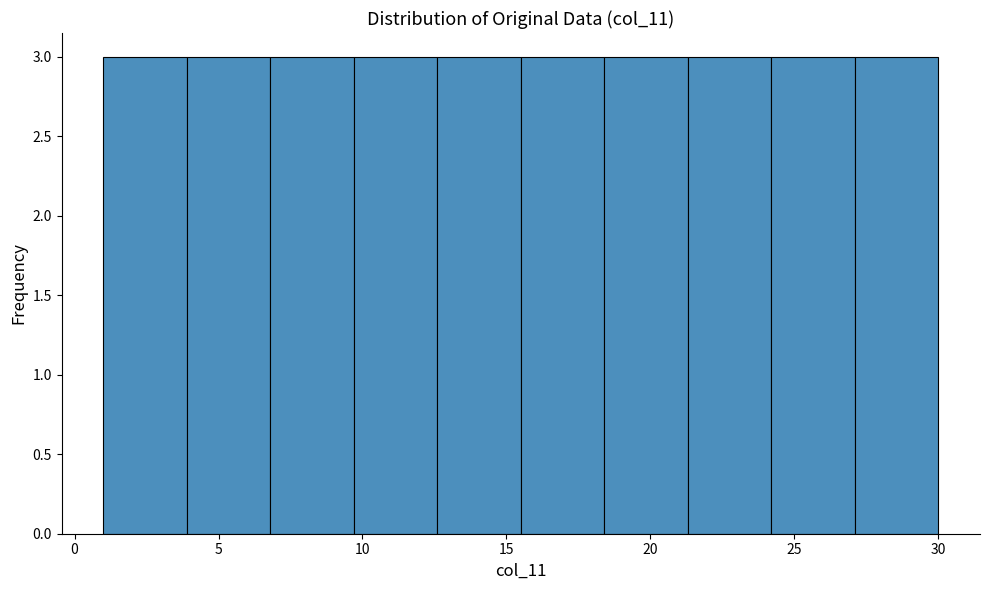

Reading left to right, list every bar in this chart as the range it spans on the x-axis followed by its height. Neither the bar edges nor the heights are printed on the chart, so give them approximately, as read against the axes.

1.0 to 3.9: 3
3.9 to 6.8: 3
6.8 to 9.7: 3
9.7 to 12.6: 3
12.6 to 15.5: 3
15.5 to 18.4: 3
18.4 to 21.3: 3
21.3 to 24.2: 3
24.2 to 27.1: 3
27.1 to 30.0: 3